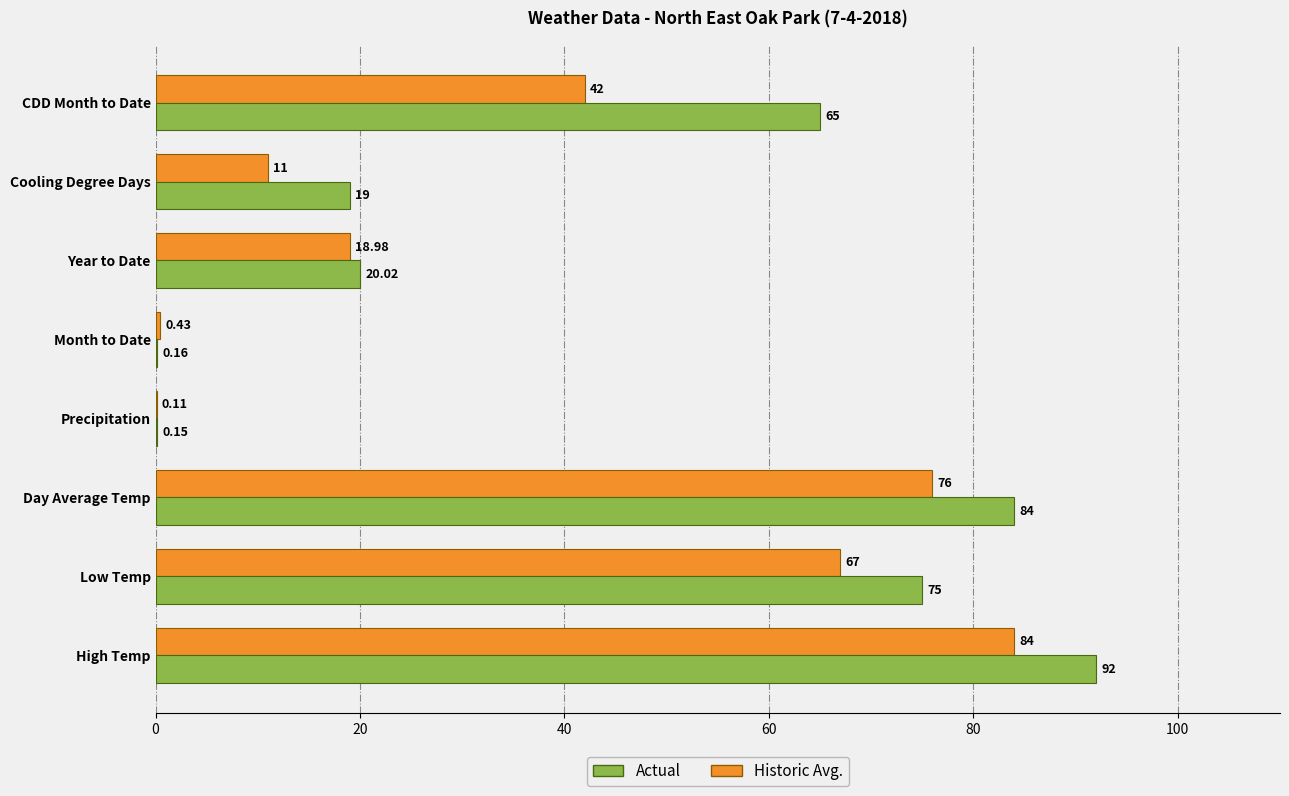

Which series changed the most between Low Temp and Year to Date?

Actual